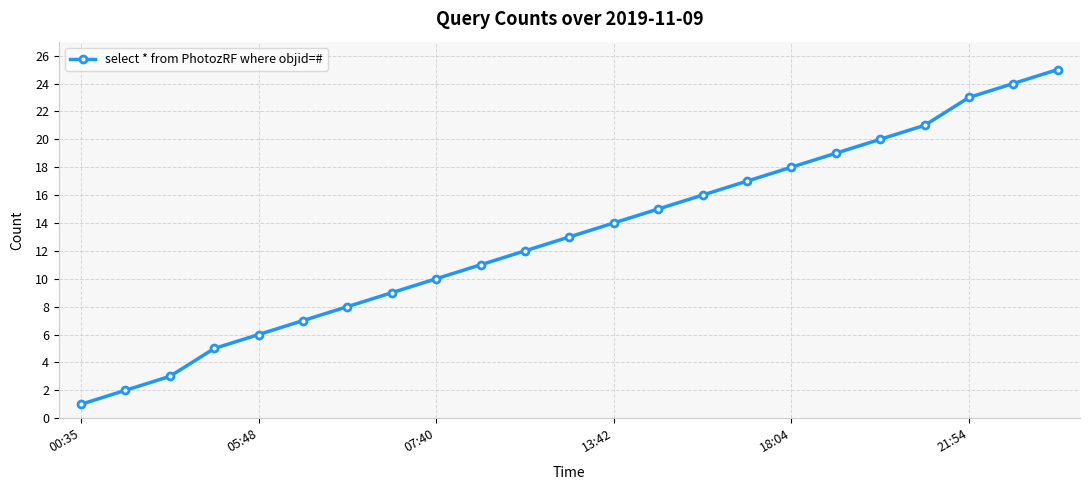

What is the value of the 8th point from the left?

9